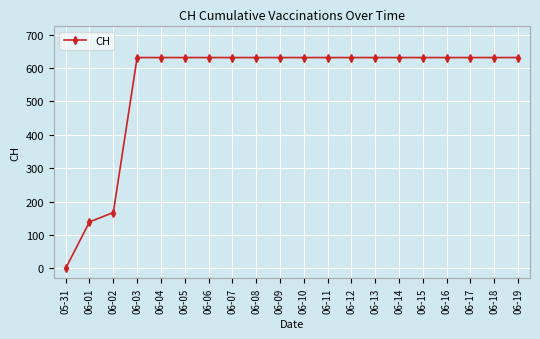

Reading right to left, list all the values displayed in this chart.

631	631	631	631	631	631	631	631	631	631	631	631	631	631	631	631	631	167	139	0